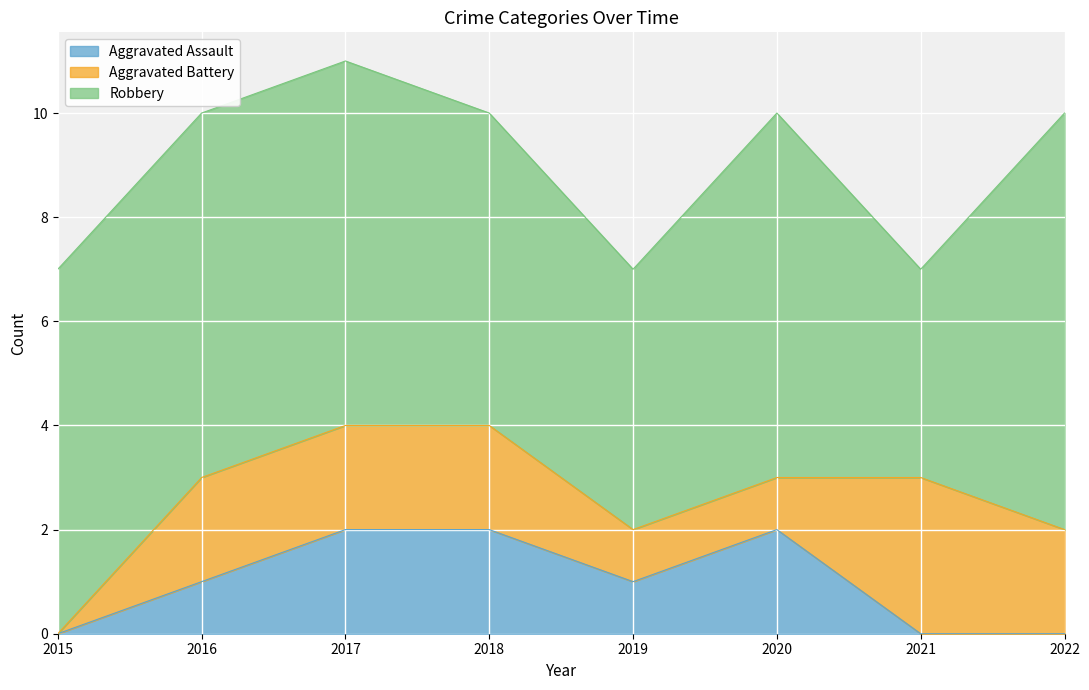

True or false: Aggravated Assault has a value of 0 at 2022.

True